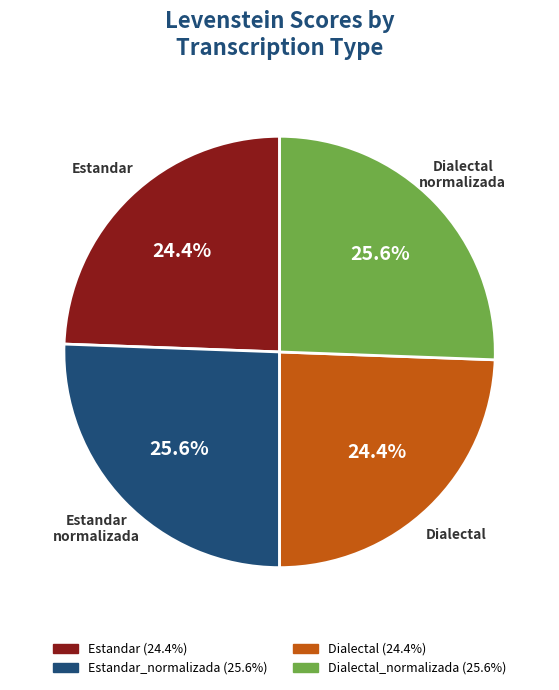

Is there any slice that represents more than half of the pie?

No